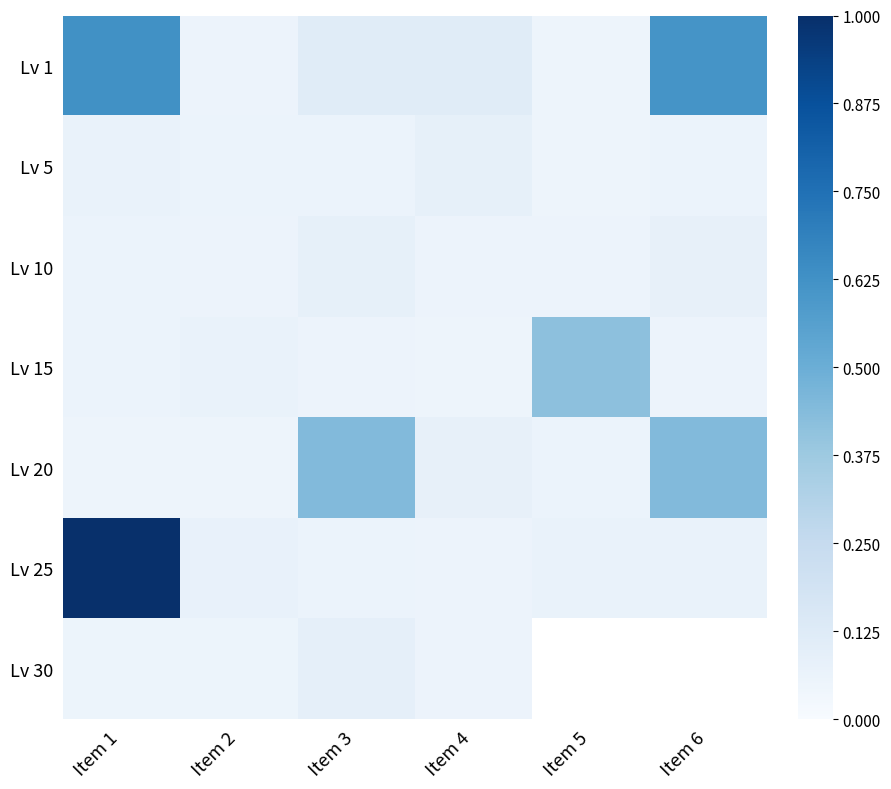

What is the spread (max minus min) of values at Item 6?

0.6